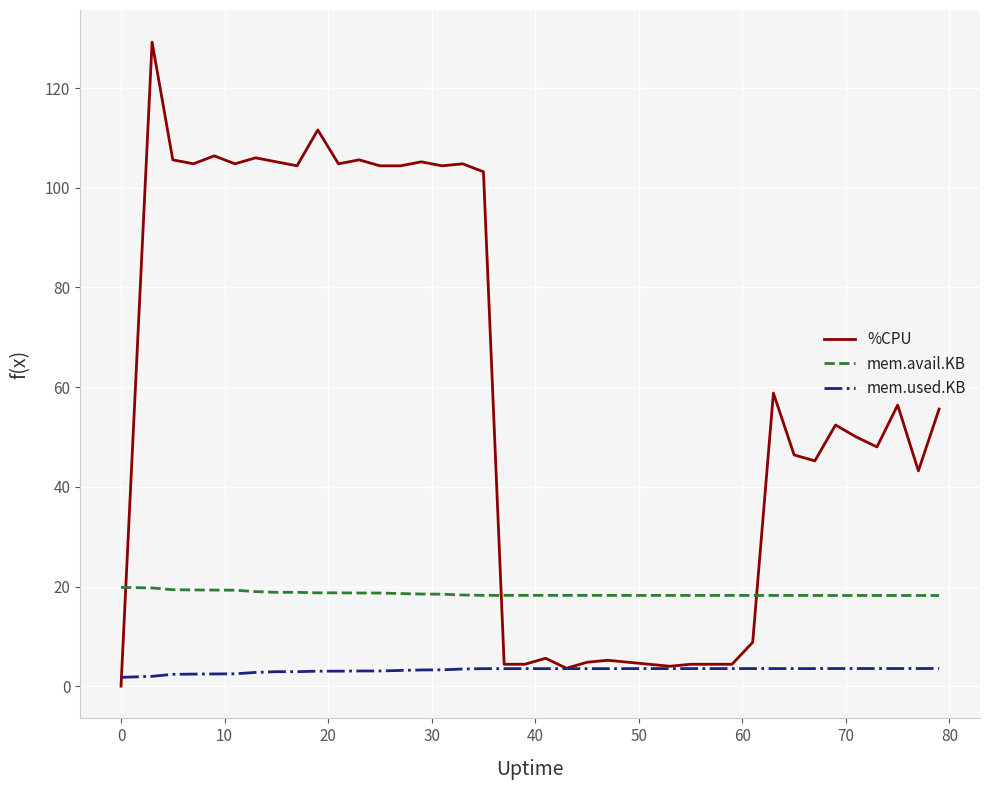

Which series ends up on top after the final intersection of %CPU and mem.avail.KB?

%CPU